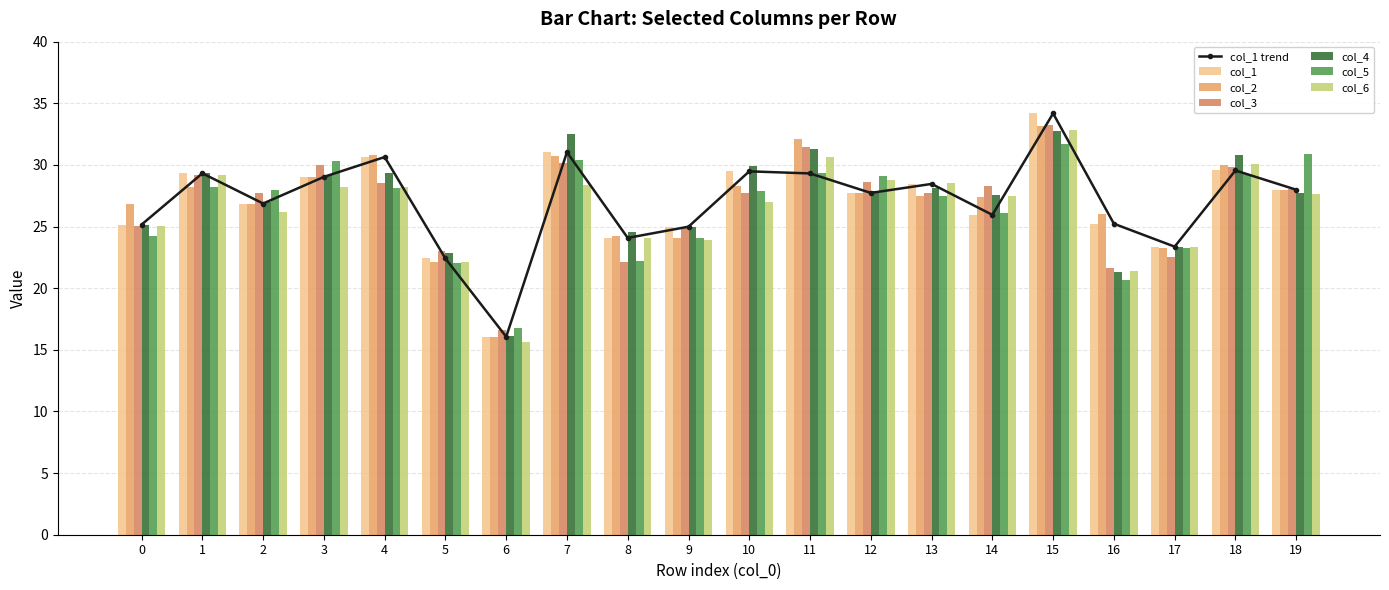

What is the value of the col_2 bar at the 11th from the left?

28.3